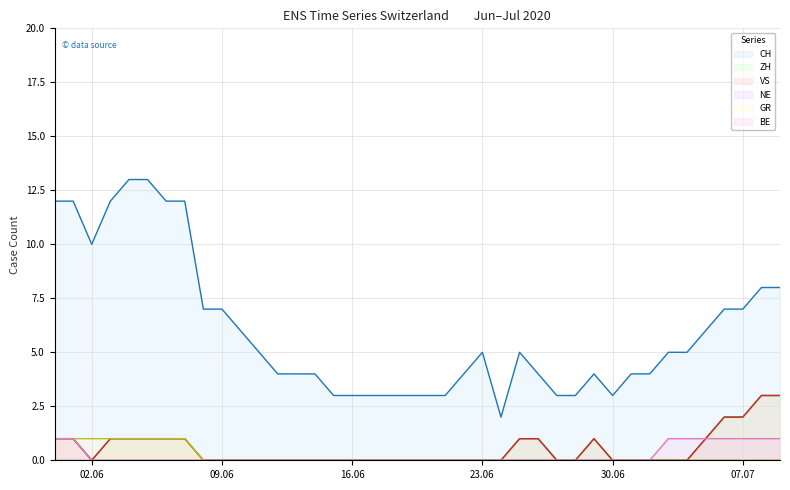

What is the maximum value for CH?

13